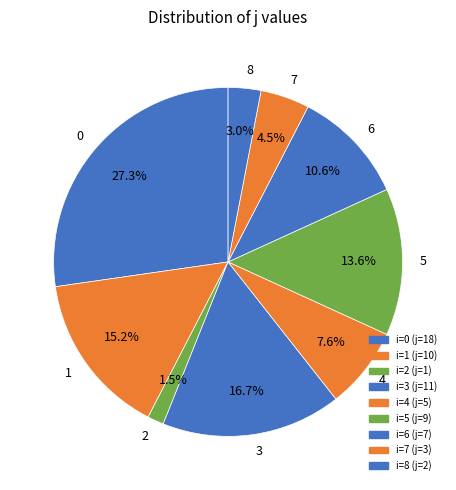

Which has a higher value, 7 or 5?

5